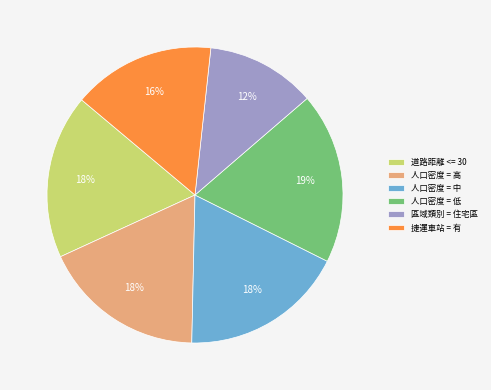

To the nearest percent, what is the difference between the largest and smallest slice percentages?

7%